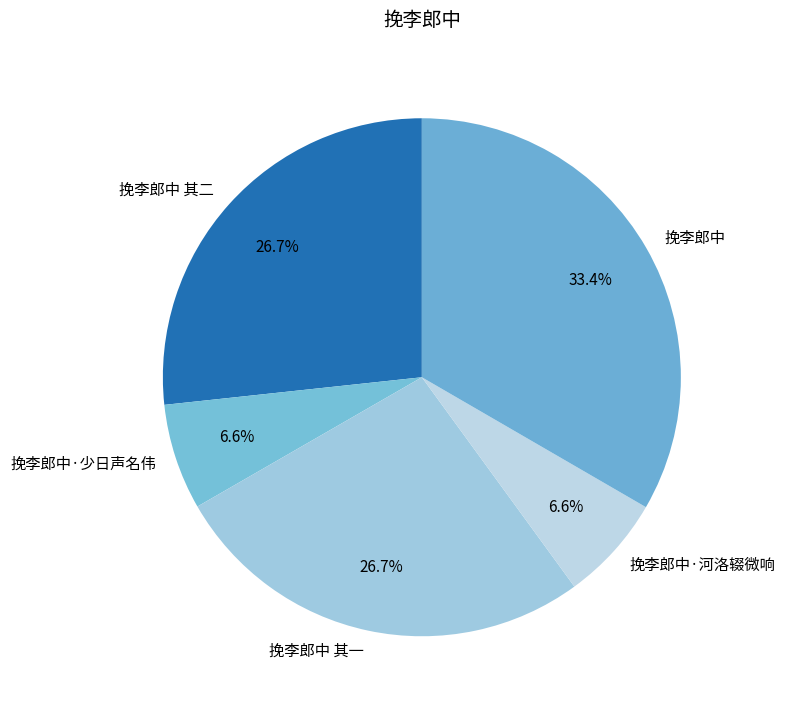

What is the largest slice in the pie chart?

挽李郎中